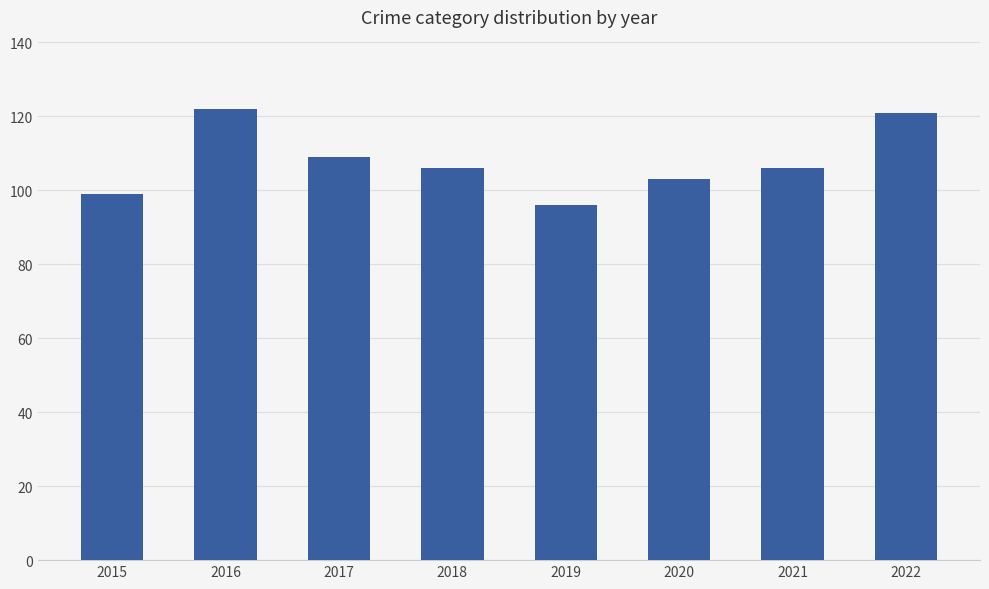

At which label does the data first exceed 106?

2016